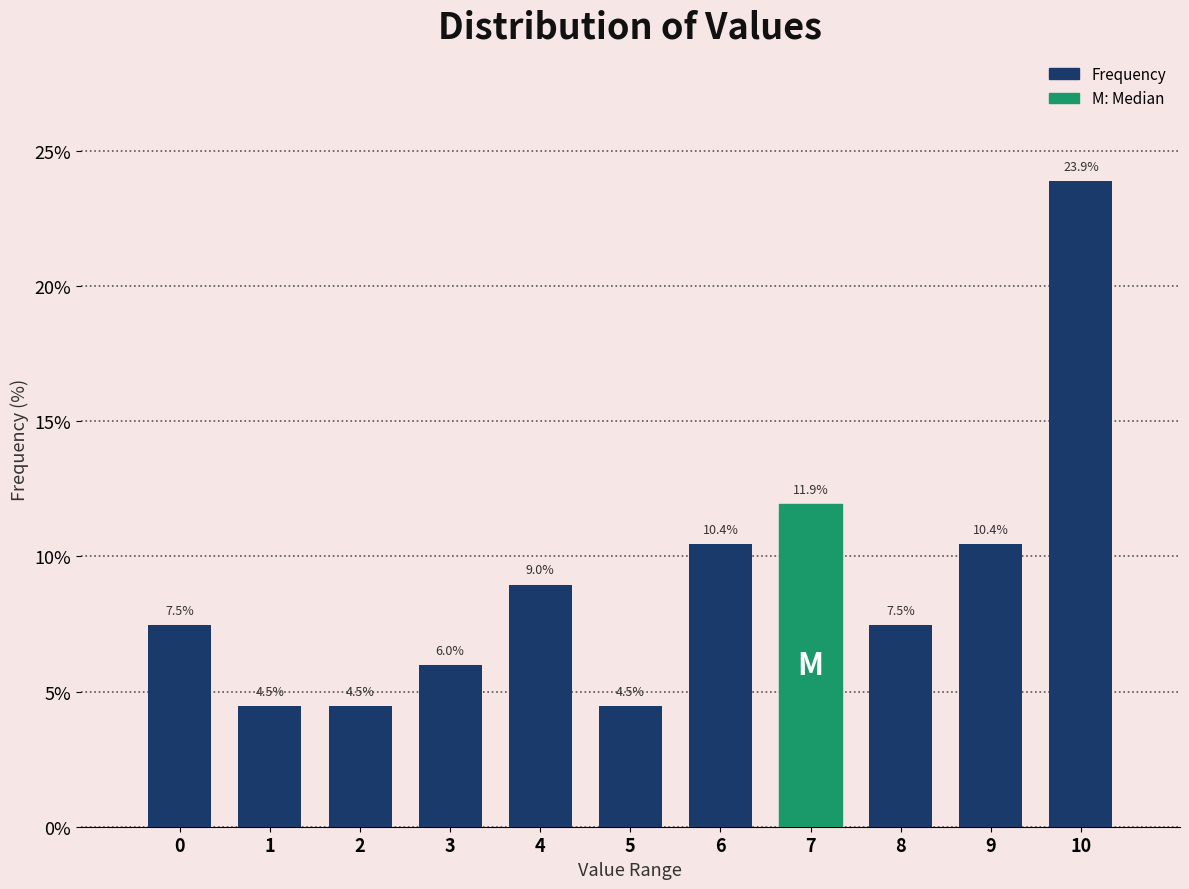

Reading left to right, list all the values displayed in this chart.

7.5	4.5	4.5	6.0	9.0	4.5	10.4	11.9	7.5	10.4	23.9